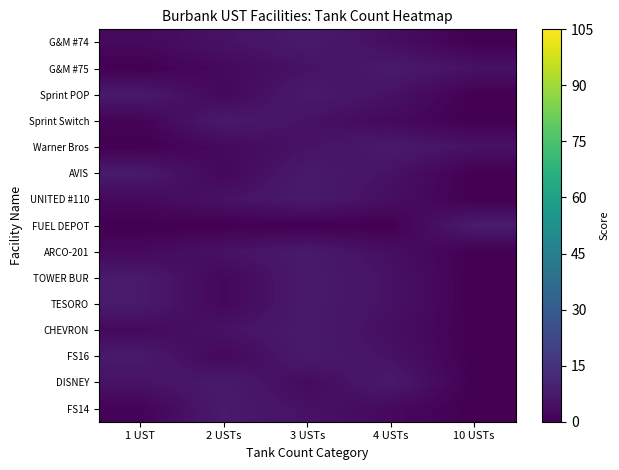

Reading right to left, transcribe all the data shown in this chart.

G&M #74: 10 USTs=0.0	4 USTs=4.0	3 USTs=7.5	2 USTs=5.0	1 UST=2.5
G&M #75: 10 USTs=5.0	4 USTs=7.5	3 USTs=5.0	2 USTs=2.5	1 UST=0.0
Sprint POP: 10 USTs=0.0	4 USTs=5.0	3 USTs=7.5	2 USTs=2.0	1 UST=7.5
Sprint Switch: 10 USTs=0.0	4 USTs=2.5	3 USTs=5.0	2 USTs=7.5	1 UST=1.0
Warner Bros: 10 USTs=5.0	4 USTs=7.5	3 USTs=5.0	2 USTs=2.5	1 UST=0.0
AVIS: 10 USTs=0.0	4 USTs=5.0	3 USTs=7.5	2 USTs=2.0	1 UST=7.5
UNITED #110: 10 USTs=0.0	4 USTs=4.0	3 USTs=7.5	2 USTs=5.0	1 UST=2.5
FUEL DEPOT: 10 USTs=8.0	4 USTs=0.0	3 USTs=0.0	2 USTs=0.0	1 UST=0.0
ARCO-201: 10 USTs=0.0	4 USTs=4.0	3 USTs=7.5	2 USTs=5.0	1 UST=2.5
TOWER BUR: 10 USTs=0.0	4 USTs=5.0	3 USTs=7.5	2 USTs=2.0	1 UST=7.5
TESORO: 10 USTs=0.0	4 USTs=5.0	3 USTs=7.5	2 USTs=2.0	1 UST=7.5
CHEVRON: 10 USTs=0.0	4 USTs=4.0	3 USTs=7.5	2 USTs=5.0	1 UST=2.5
FS16: 10 USTs=0.0	4 USTs=5.0	3 USTs=7.5	2 USTs=2.0	1 UST=7.5
DISNEY: 10 USTs=0.0	4 USTs=7.5	3 USTs=3.0	2 USTs=7.5	1 UST=5.0
FS14: 10 USTs=0.0	4 USTs=2.5	3 USTs=5.0	2 USTs=7.5	1 UST=1.0